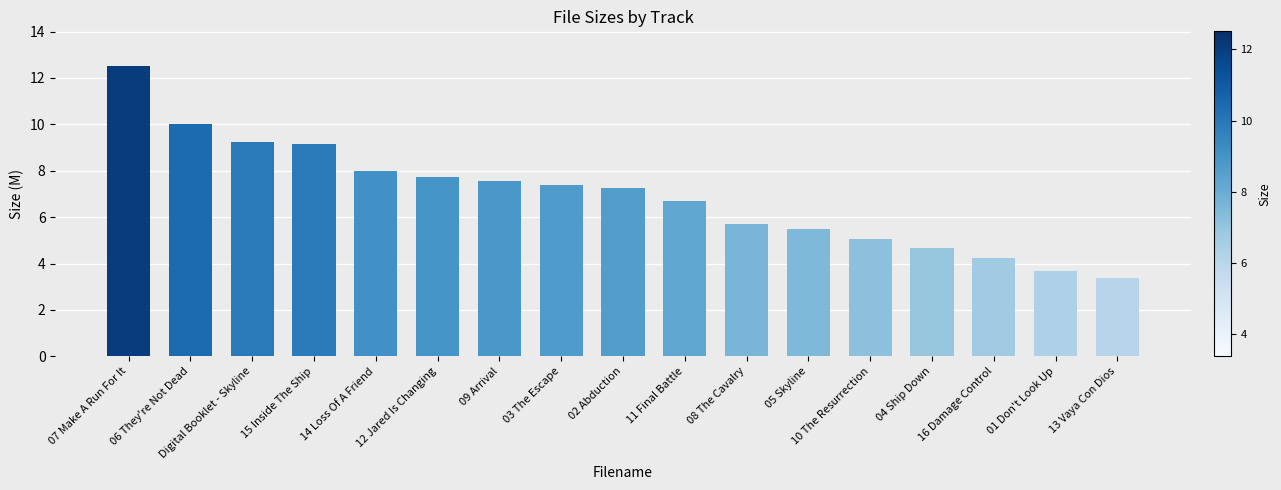

What is the value of the 10th bar from the left?

6.7